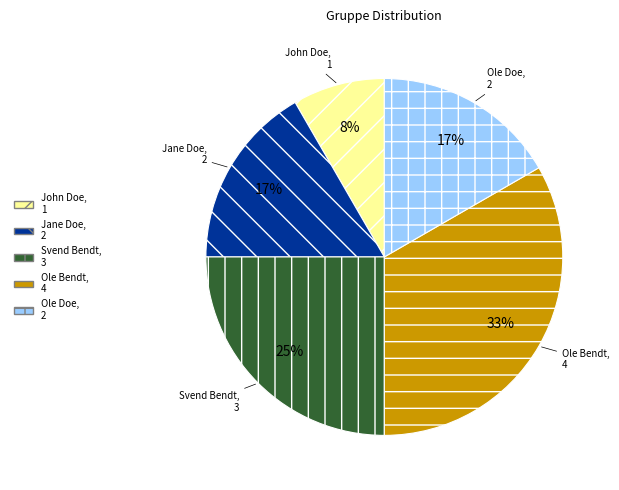

Is there a majority slice in this chart?

No